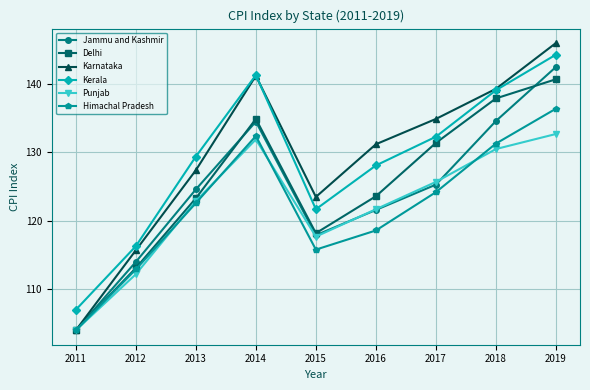

What is the sum of the Punjab values at 2018 and 2017?

256.2